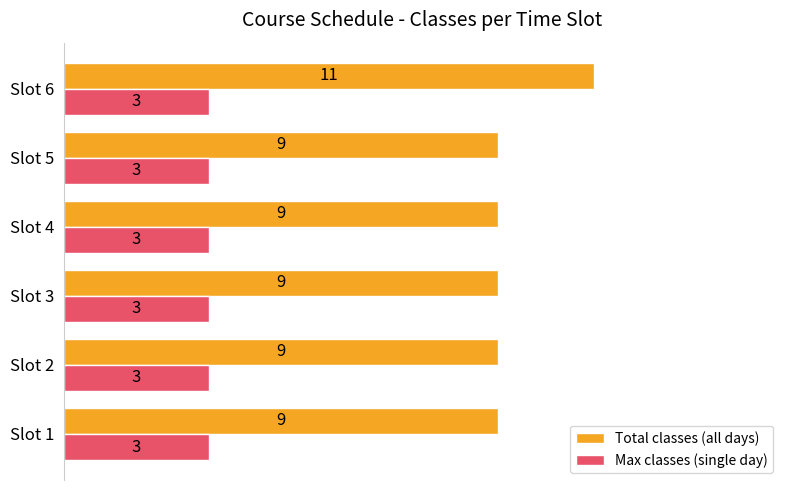

Which series has the widest spread of values?

Total classes (all days)